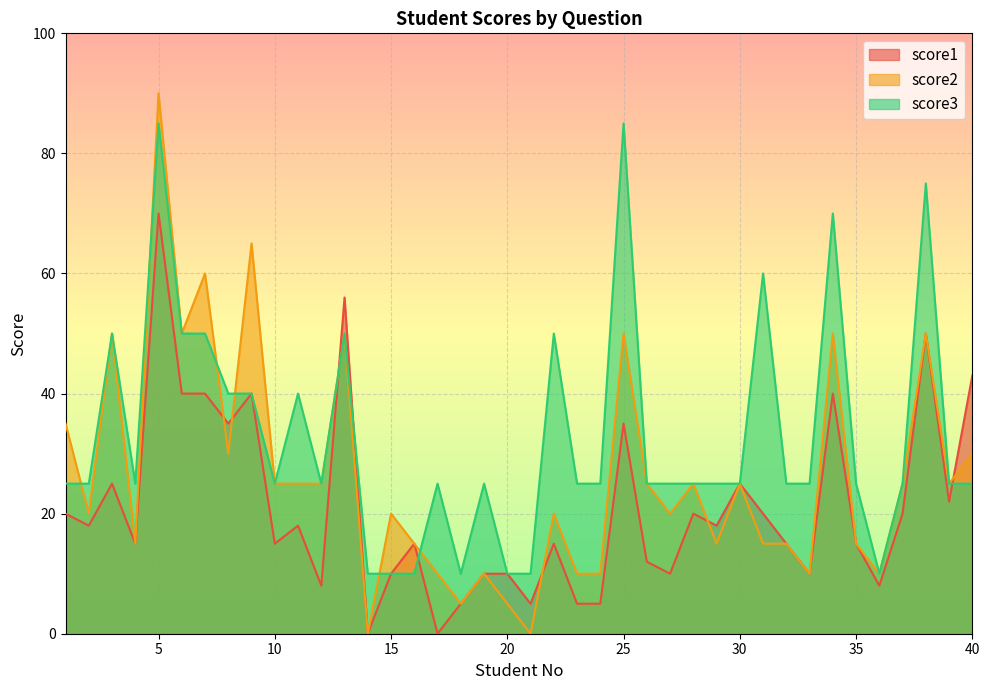

Rank the series at 28 from highest to lowest value.

score2, score3, score1